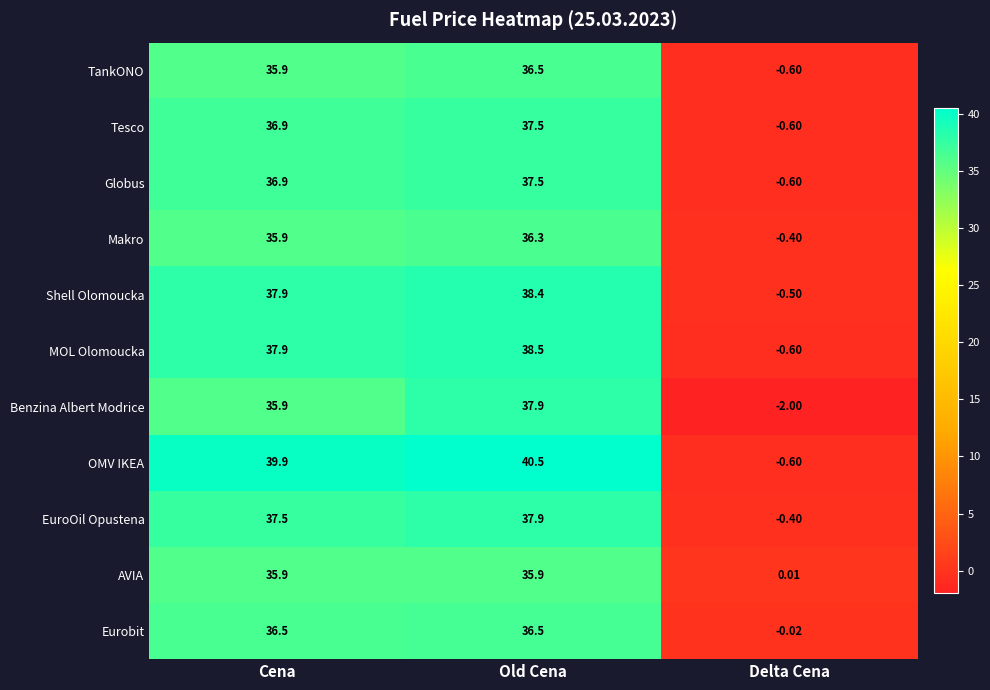

Where does the Benzina Albert Modrice series first go above 35?

Cena